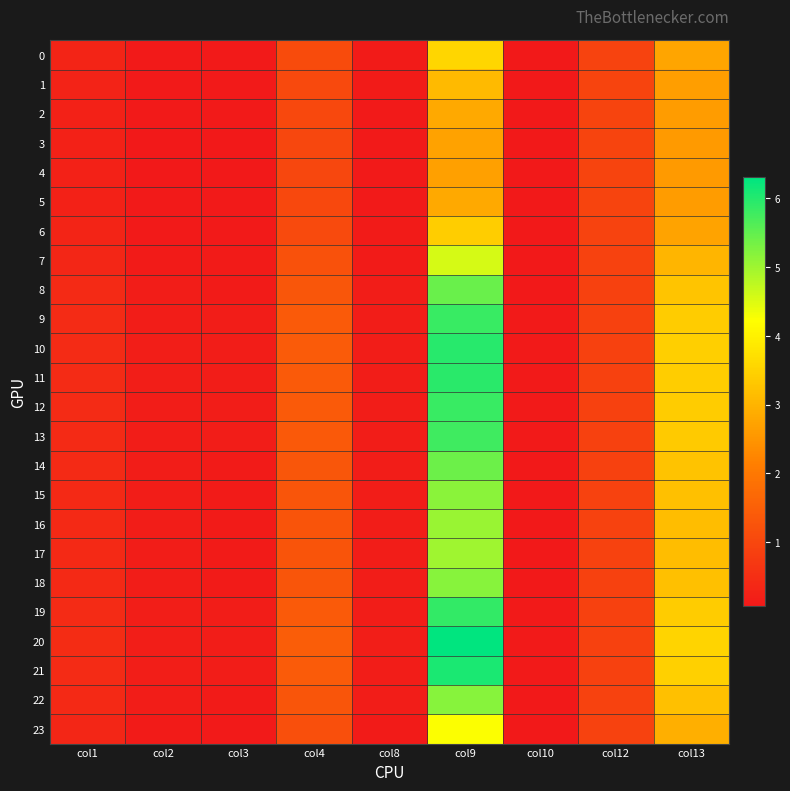

Reading left to right, extract all data points from this chart.

0: col1=0.3	col2=0.1	col3=0.1	col4=1.1	col8=0.1	col9=3.6	col10=0.1	col12=0.9	col13=2.8
1: col1=0.3	col2=0.1	col3=0.1	col4=1.0	col8=0.1	col9=3.1	col10=0.1	col12=0.9	col13=2.7
2: col1=0.3	col2=0.1	col3=0.1	col4=1.0	col8=0.1	col9=2.8	col10=0.1	col12=1.0	col13=2.6
3: col1=0.2	col2=0.1	col3=0.1	col4=1.0	col8=0.1	col9=2.7	col10=0.1	col12=1.0	col13=2.6
4: col1=0.2	col2=0.1	col3=0.1	col4=1.0	col8=0.1	col9=2.7	col10=0.1	col12=1.0	col13=2.6
5: col1=0.3	col2=0.1	col3=0.1	col4=1.0	col8=0.1	col9=2.8	col10=0.1	col12=1.0	col13=2.6
6: col1=0.3	col2=0.1	col3=0.1	col4=1.1	col8=0.1	col9=3.4	col10=0.1	col12=0.9	col13=2.7
7: col1=0.4	col2=0.1	col3=0.1	col4=1.2	col8=0.1	col9=4.6	col10=0.1	col12=0.9	col13=3.0
8: col1=0.4	col2=0.2	col3=0.1	col4=1.3	col8=0.2	col9=5.4	col10=0.1	col12=0.9	col13=3.3
9: col1=0.4	col2=0.2	col3=0.1	col4=1.4	col8=0.2	col9=5.8	col10=0.1	col12=0.9	col13=3.4
10: col1=0.4	col2=0.2	col3=0.1	col4=1.4	col8=0.2	col9=6.0	col10=0.1	col12=0.9	col13=3.4
11: col1=0.4	col2=0.2	col3=0.1	col4=1.4	col8=0.2	col9=5.9	col10=0.1	col12=0.9	col13=3.4
12: col1=0.4	col2=0.2	col3=0.1	col4=1.4	col8=0.2	col9=5.8	col10=0.1	col12=0.9	col13=3.4
13: col1=0.4	col2=0.2	col3=0.1	col4=1.4	col8=0.2	col9=5.8	col10=0.1	col12=0.9	col13=3.4
14: col1=0.4	col2=0.2	col3=0.1	col4=1.3	col8=0.2	col9=5.4	col10=0.1	col12=0.9	col13=3.3
15: col1=0.4	col2=0.1	col3=0.1	col4=1.3	col8=0.1	col9=5.2	col10=0.1	col12=0.9	col13=3.2
16: col1=0.4	col2=0.1	col3=0.1	col4=1.3	col8=0.1	col9=5.0	col10=0.1	col12=0.9	col13=3.2
17: col1=0.4	col2=0.1	col3=0.1	col4=1.3	col8=0.1	col9=5.0	col10=0.1	col12=0.9	col13=3.1
18: col1=0.4	col2=0.1	col3=0.1	col4=1.3	col8=0.1	col9=5.2	col10=0.1	col12=0.9	col13=3.2
19: col1=0.4	col2=0.2	col3=0.1	col4=1.4	col8=0.2	col9=5.9	col10=0.1	col12=0.9	col13=3.4
20: col1=0.5	col2=0.2	col3=0.1	col4=1.5	col8=0.2	col9=6.3	col10=0.1	col12=0.9	col13=3.5
21: col1=0.4	col2=0.2	col3=0.1	col4=1.4	col8=0.2	col9=6.1	col10=0.1	col12=0.9	col13=3.5
22: col1=0.4	col2=0.1	col3=0.1	col4=1.3	col8=0.1	col9=5.2	col10=0.1	col12=0.9	col13=3.2
23: col1=0.3	col2=0.1	col3=0.1	col4=1.2	col8=0.1	col9=4.3	col10=0.1	col12=0.9	col13=2.9